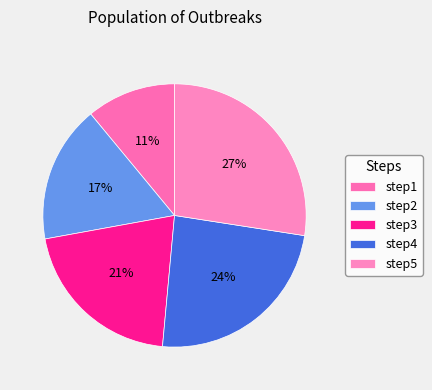

How many segments does this pie chart have?

5